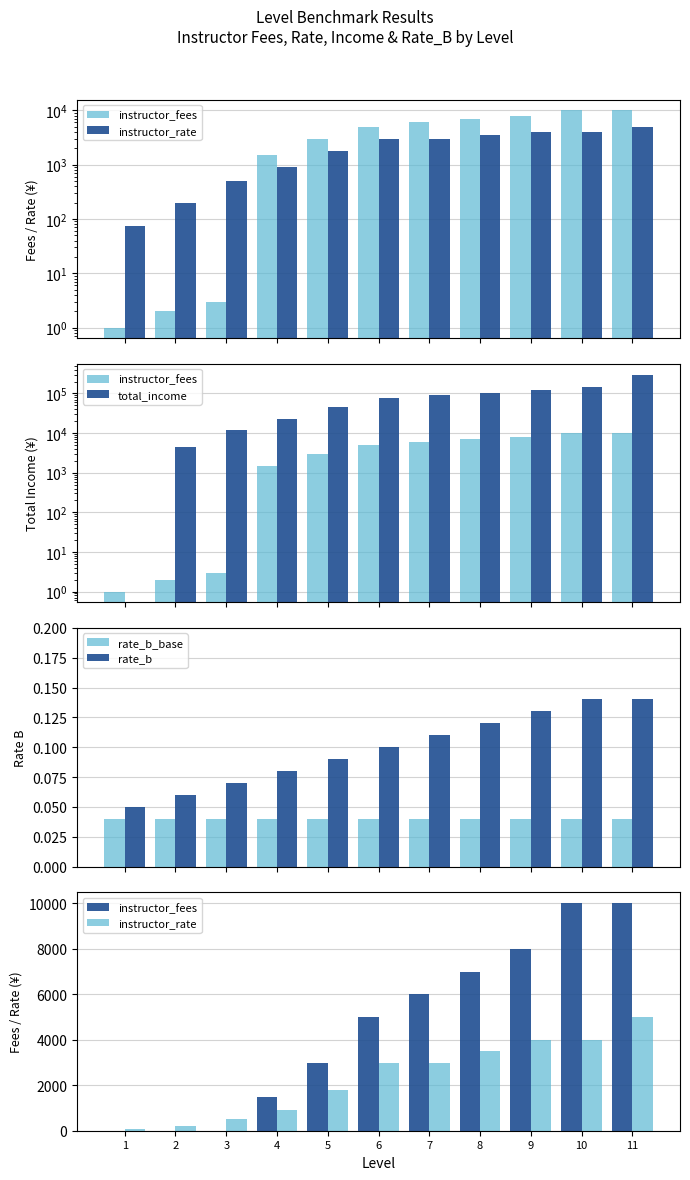

What is the difference between the highest and lowest values at 8?

105000.0